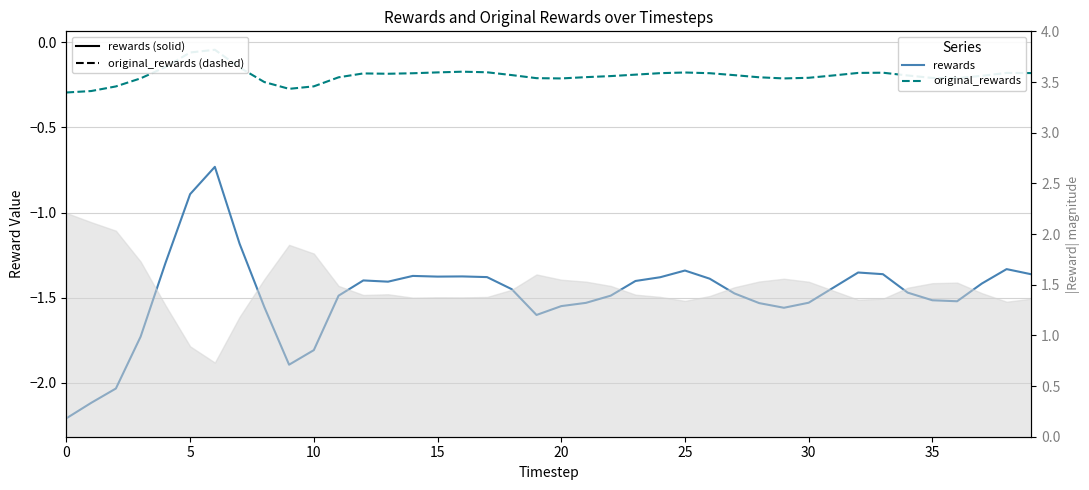

Which series has the largest total across all categories?

original_rewards